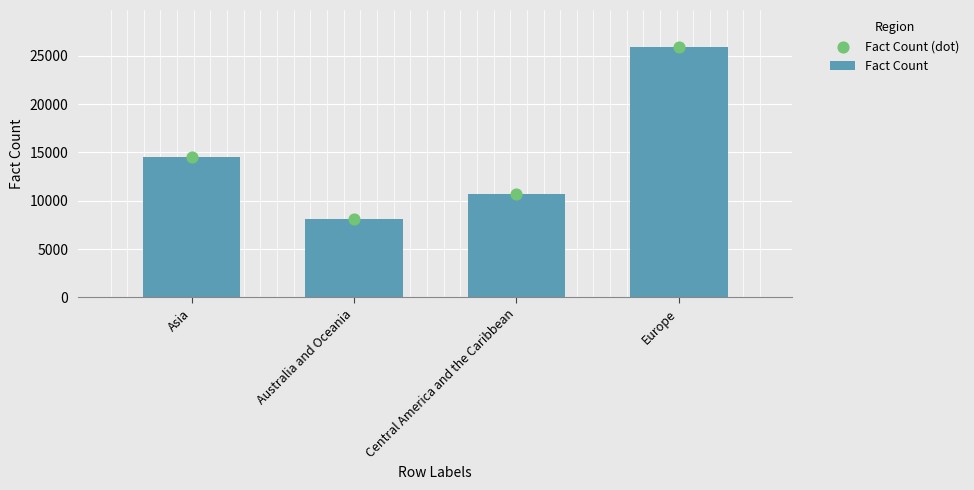

Which series has the largest total across all categories?

Fact Count